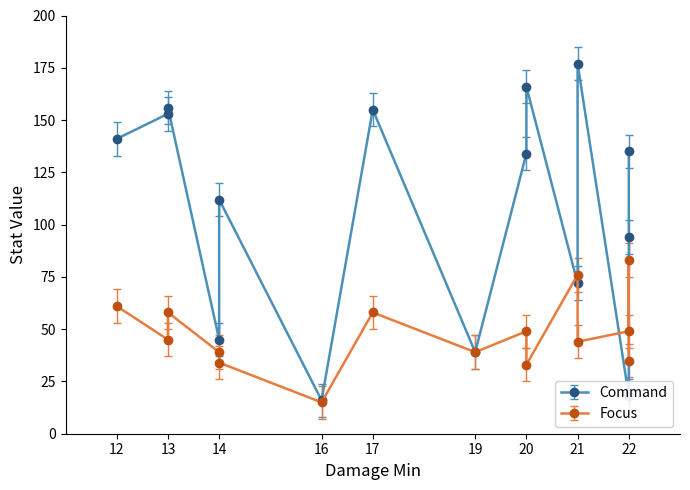

Reading left to right, transcribe all the data shown in this chart.

Command: 12=141	13=156	13=153	14=112	14=45	16=16	17=155	19=39	20=166	20=134	21=177	21=72	22=18	22=94	22=135
Focus: 12=61	13=58	13=45	14=34	14=39	16=15	17=58	19=39	20=33	20=49	21=44	21=76	22=49	22=83	22=35